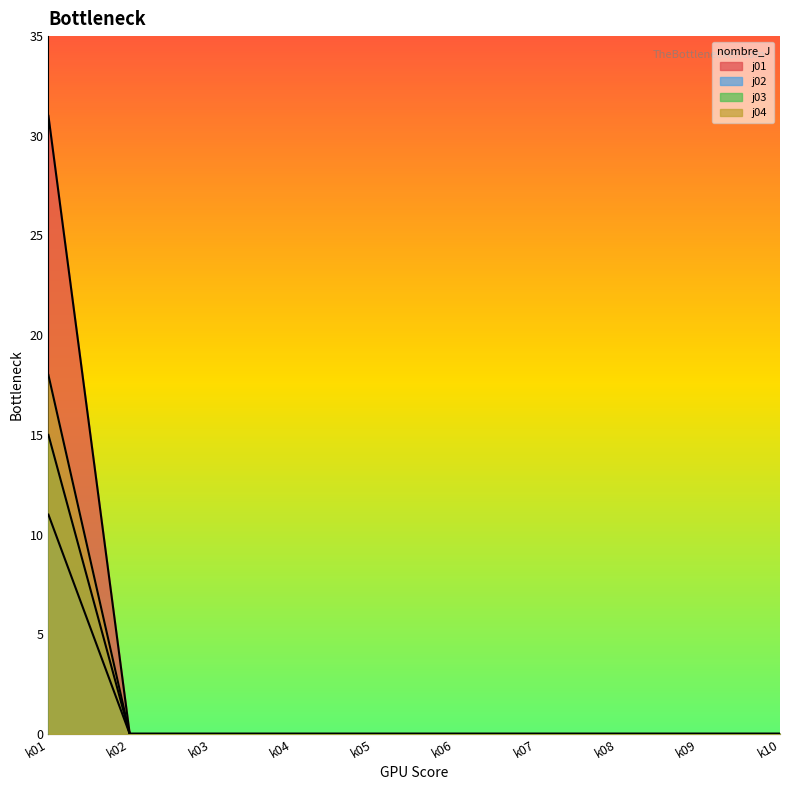

The value of j03 at k08 is -6. True or false?

False